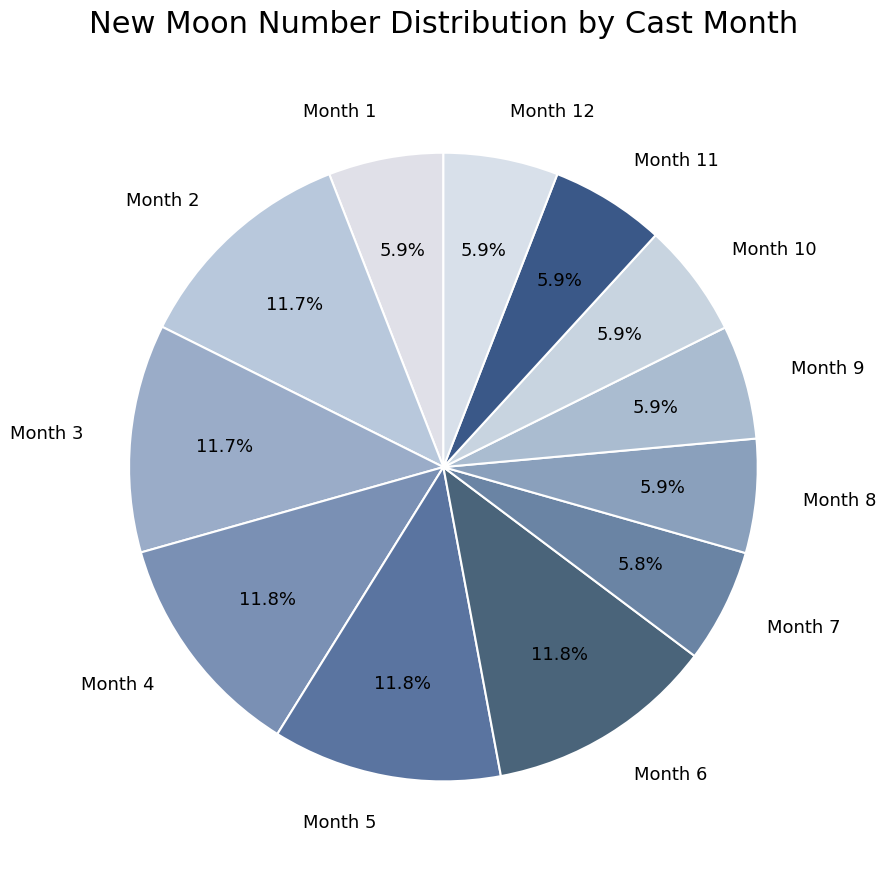

Which has a higher value, Month 9 or Month 2?

Month 2